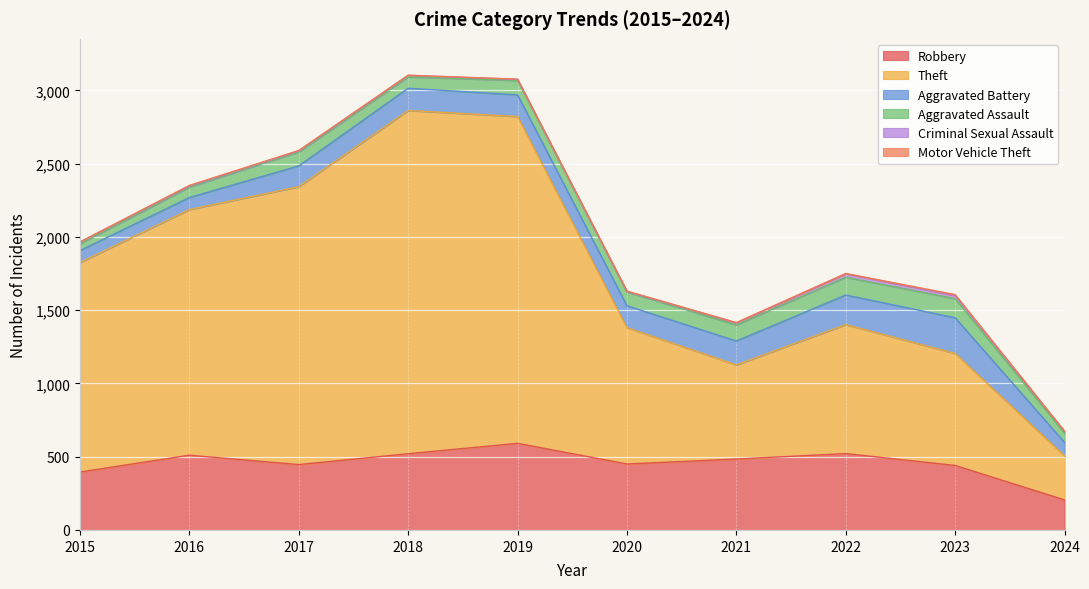

True or false: Aggravated Assault and Theft intersect in this chart.

False